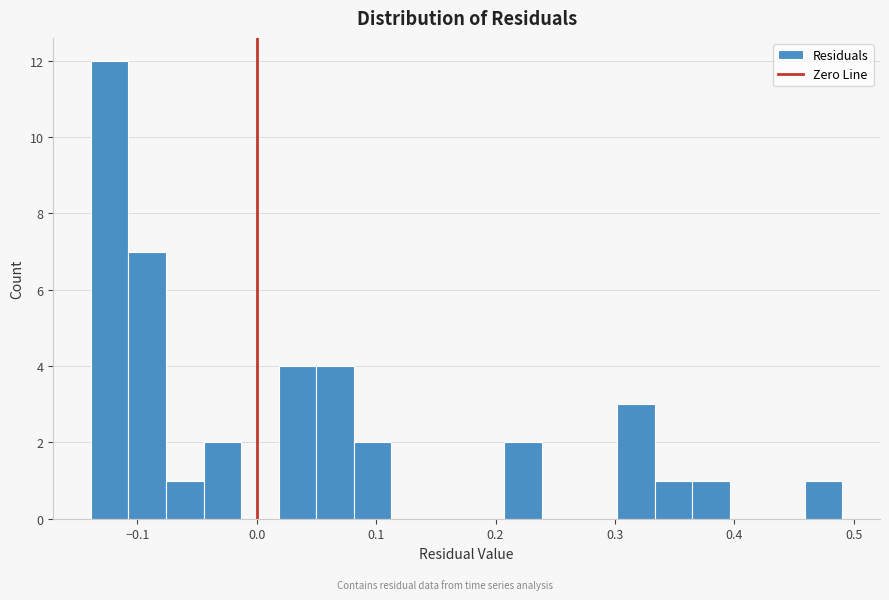

Read against the x-axis, roughly where is the centre of the tallest bar?

-0.12